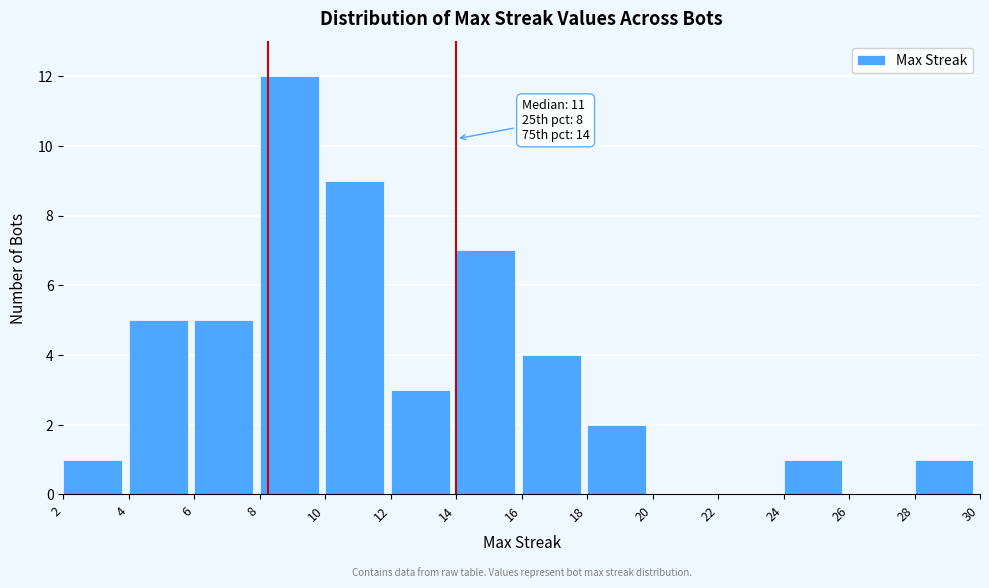

Which range on the x-axis has the tallest bar?

8 to 10